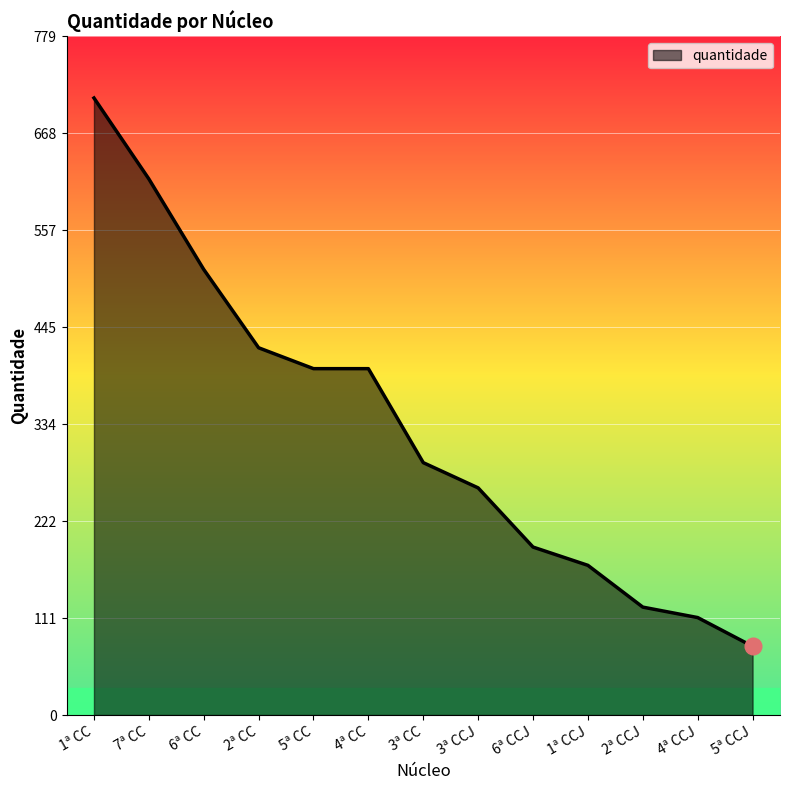

Reading right to left, extract all data points from this chart.

79	112	124	172	193	261	290	398	398	422	512	616	709